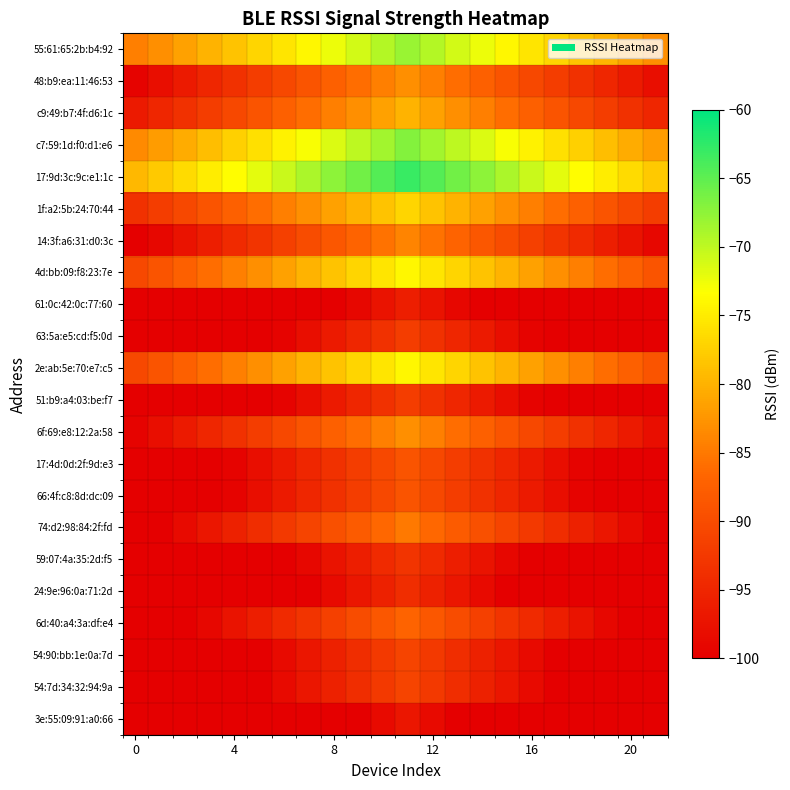

Reading right to left, extract all data points from this chart.

55:61:65:2b:b4:92: -83.0	-81.5	-80.0	-78.5	-77.0	-75.5	-74.0	-72.5	-71.0	-69.5	-68.0	-69.5	-71.0	-72.5	-74.0	-75.5	-77.0	-78.5	-80.0	-81.5	-83.0	-84.5
48:b9:ea:11:46:53: -98.0	-96.5	-95.0	-93.5	-92.0	-90.5	-89.0	-87.5	-86.0	-84.5	-83.0	-84.5	-86.0	-87.5	-89.0	-90.5	-92.0	-93.5	-95.0	-96.5	-98.0	-99.5
c9:49:b7:4f:d6:1c: -95.0	-93.5	-92.0	-90.5	-89.0	-87.5	-86.0	-84.5	-83.0	-81.5	-80.0	-81.5	-83.0	-84.5	-86.0	-87.5	-89.0	-90.5	-92.0	-93.5	-95.0	-96.5
c7:59:1d:f0:d1:e6: -82.0	-80.5	-79.0	-77.5	-76.0	-74.5	-73.0	-71.5	-70.0	-68.5	-67.0	-68.5	-70.0	-71.5	-73.0	-74.5	-76.0	-77.5	-79.0	-80.5	-82.0	-83.5
17:9d:3c:9c:e1:1c: -78.0	-76.5	-75.0	-73.5	-72.0	-70.5	-69.0	-67.5	-66.0	-64.5	-63.0	-64.5	-66.0	-67.5	-69.0	-70.5	-72.0	-73.5	-75.0	-76.5	-78.0	-79.5
1f:a2:5b:24:70:44: -92.0	-90.5	-89.0	-87.5	-86.0	-84.5	-83.0	-81.5	-80.0	-78.5	-77.0	-78.5	-80.0	-81.5	-83.0	-84.5	-86.0	-87.5	-89.0	-90.5	-92.0	-93.5
14:3f:a6:31:d0:3c: -99.0	-97.5	-96.0	-94.5	-93.0	-91.5	-90.0	-88.5	-87.0	-85.5	-84.0	-85.5	-87.0	-88.5	-90.0	-91.5	-93.0	-94.5	-96.0	-97.5	-99.0	-100.0
4d:bb:09:f8:23:7e: -89.0	-87.5	-86.0	-84.5	-83.0	-81.5	-80.0	-78.5	-77.0	-75.5	-74.0	-75.5	-77.0	-78.5	-80.0	-81.5	-83.0	-84.5	-86.0	-87.5	-89.0	-90.5
61:0c:42:0c:77:60: -100.0	-100.0	-100.0	-100.0	-100.0	-100.0	-100.0	-100.0	-99.0	-97.5	-96.0	-97.5	-99.0	-100.0	-100.0	-100.0	-100.0	-100.0	-100.0	-100.0	-100.0	-100.0
63:5a:e5:cd:f5:0d: -100.0	-100.0	-100.0	-100.0	-100.0	-99.5	-98.0	-96.5	-95.0	-93.5	-92.0	-93.5	-95.0	-96.5	-98.0	-99.5	-100.0	-100.0	-100.0	-100.0	-100.0	-100.0
2e:ab:5e:70:e7:c5: -89.0	-87.5	-86.0	-84.5	-83.0	-81.5	-80.0	-78.5	-77.0	-75.5	-74.0	-75.5	-77.0	-78.5	-80.0	-81.5	-83.0	-84.5	-86.0	-87.5	-89.0	-90.5
51:b9:a4:03:be:f7: -100.0	-100.0	-100.0	-100.0	-100.0	-99.5	-98.0	-96.5	-95.0	-93.5	-92.0	-93.5	-95.0	-96.5	-98.0	-99.5	-100.0	-100.0	-100.0	-100.0	-100.0	-100.0
6f:69:e8:12:2a:58: -98.0	-96.5	-95.0	-93.5	-92.0	-90.5	-89.0	-87.5	-86.0	-84.5	-83.0	-84.5	-86.0	-87.5	-89.0	-90.5	-92.0	-93.5	-95.0	-96.5	-98.0	-99.5
17:4d:0d:2f:9d:e3: -100.0	-100.0	-100.0	-99.5	-98.0	-96.5	-95.0	-93.5	-92.0	-90.5	-89.0	-90.5	-92.0	-93.5	-95.0	-96.5	-98.0	-99.5	-100.0	-100.0	-100.0	-100.0
66:4f:c8:8d:dc:09: -100.0	-100.0	-100.0	-99.5	-98.0	-96.5	-95.0	-93.5	-92.0	-90.5	-89.0	-90.5	-92.0	-93.5	-95.0	-96.5	-98.0	-99.5	-100.0	-100.0	-100.0	-100.0
74:d2:98:84:2f:fd: -100.0	-98.5	-97.0	-95.5	-94.0	-92.5	-91.0	-89.5	-88.0	-86.5	-85.0	-86.5	-88.0	-89.5	-91.0	-92.5	-94.0	-95.5	-97.0	-98.5	-100.0	-100.0
59:07:4a:35:2d:f5: -100.0	-100.0	-100.0	-100.0	-100.0	-100.0	-99.0	-97.5	-96.0	-94.5	-93.0	-94.5	-96.0	-97.5	-99.0	-100.0	-100.0	-100.0	-100.0	-100.0	-100.0	-100.0
24:9e:96:0a:71:2d: -100.0	-100.0	-100.0	-100.0	-100.0	-100.0	-100.0	-98.5	-97.0	-95.5	-94.0	-95.5	-97.0	-98.5	-100.0	-100.0	-100.0	-100.0	-100.0	-100.0	-100.0	-100.0
6d:40:a4:3a:df:e4: -100.0	-100.0	-99.0	-97.5	-96.0	-94.5	-93.0	-91.5	-90.0	-88.5	-87.0	-88.5	-90.0	-91.5	-93.0	-94.5	-96.0	-97.5	-99.0	-100.0	-100.0	-100.0
54:90:bb:1e:0a:7d: -100.0	-100.0	-100.0	-100.0	-100.0	-98.5	-97.0	-95.5	-94.0	-92.5	-91.0	-92.5	-94.0	-95.5	-97.0	-98.5	-100.0	-100.0	-100.0	-100.0	-100.0	-100.0
54:7d:34:32:94:9a: -100.0	-100.0	-100.0	-100.0	-100.0	-98.5	-97.0	-95.5	-94.0	-92.5	-91.0	-92.5	-94.0	-95.5	-97.0	-98.5	-100.0	-100.0	-100.0	-100.0	-100.0	-100.0
3e:55:09:91:a0:66: -100.0	-100.0	-100.0	-100.0	-100.0	-100.0	-100.0	-100.0	-100.0	-98.5	-97.0	-98.5	-100.0	-100.0	-100.0	-100.0	-100.0	-100.0	-100.0	-100.0	-100.0	-100.0